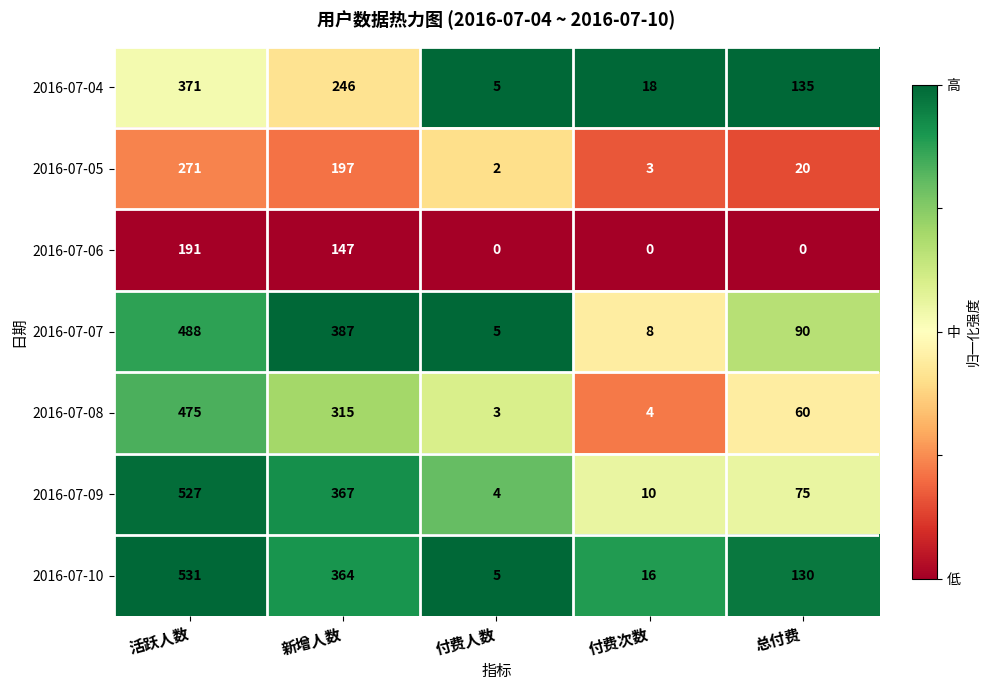

What is the sum of all 2016-07-06 values?

338